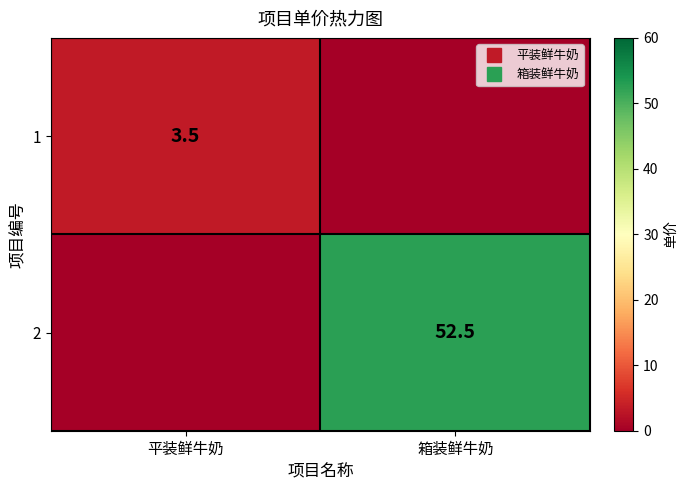

What is the difference between the 1 values at 平装鲜牛奶 and 箱装鲜牛奶?

3.5